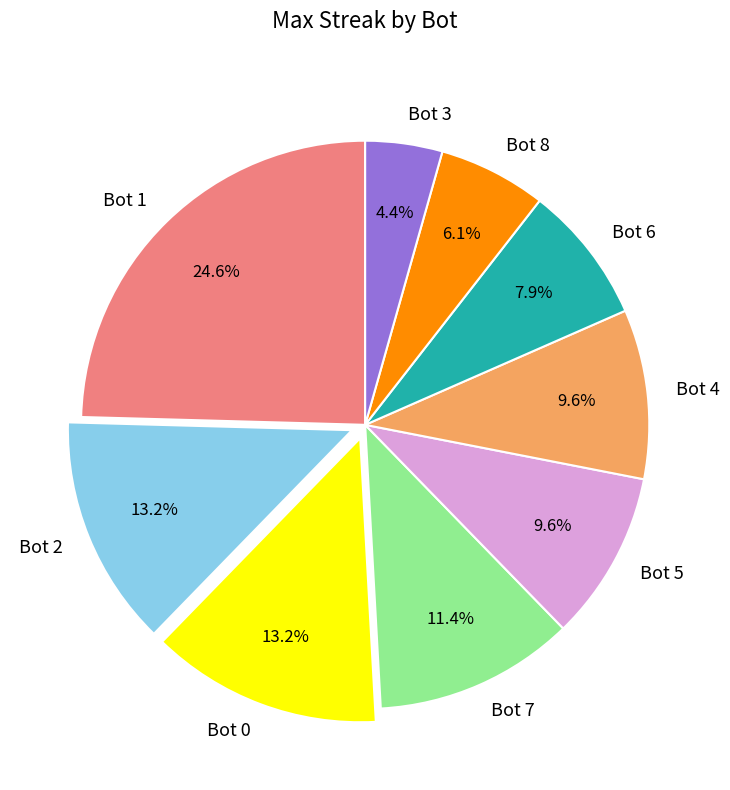

Which has a higher value, Bot 5 or Bot 1?

Bot 1